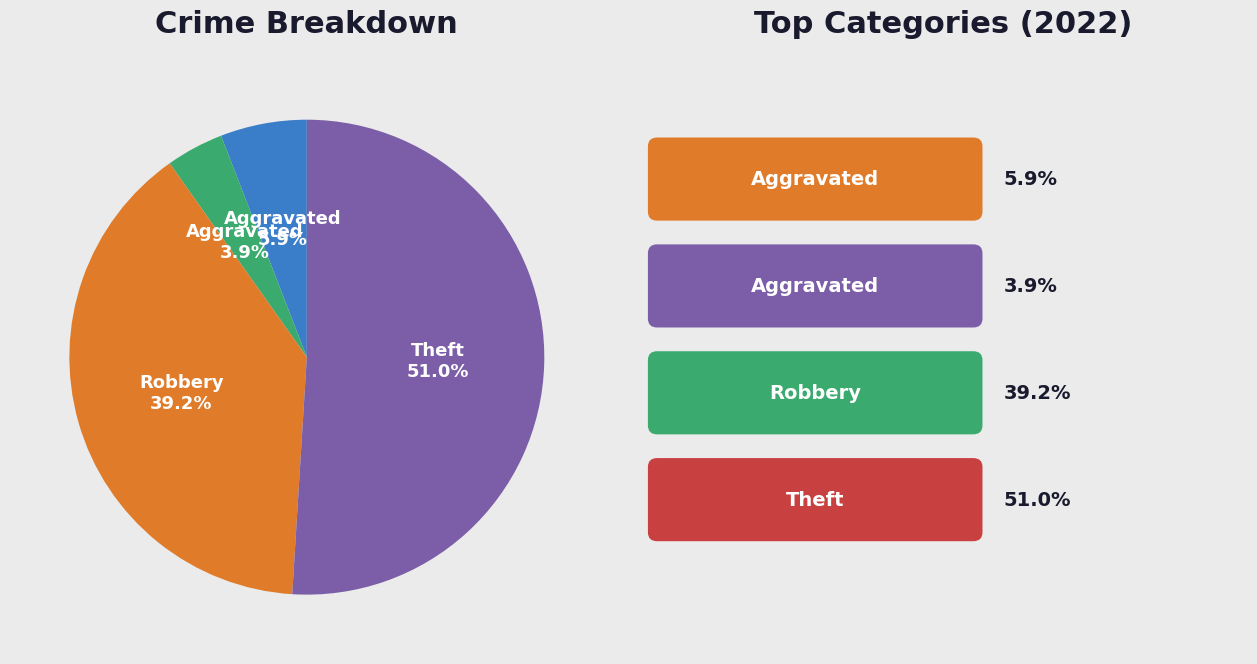

Is there a majority slice in this chart?

Yes